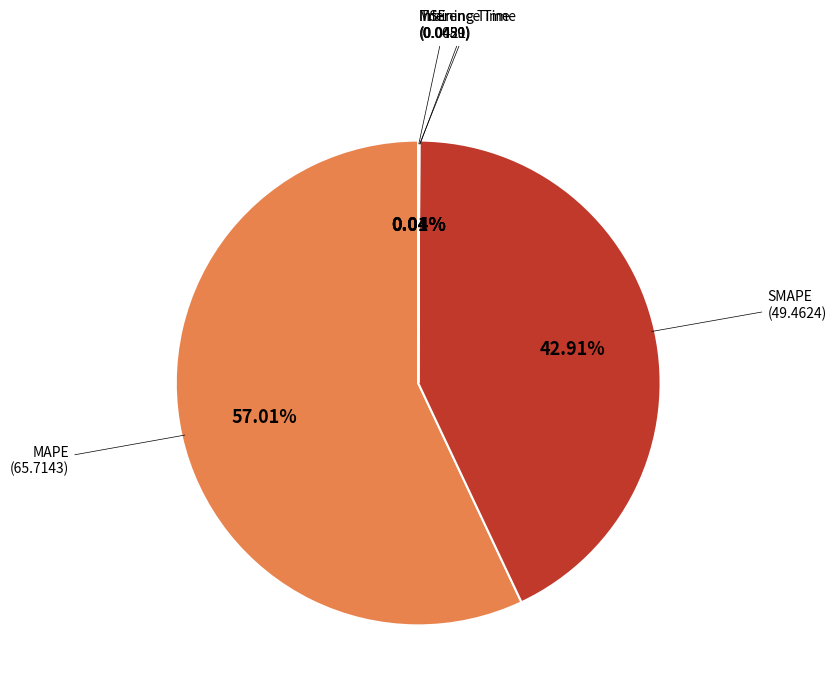

Is there a majority slice in this chart?

Yes